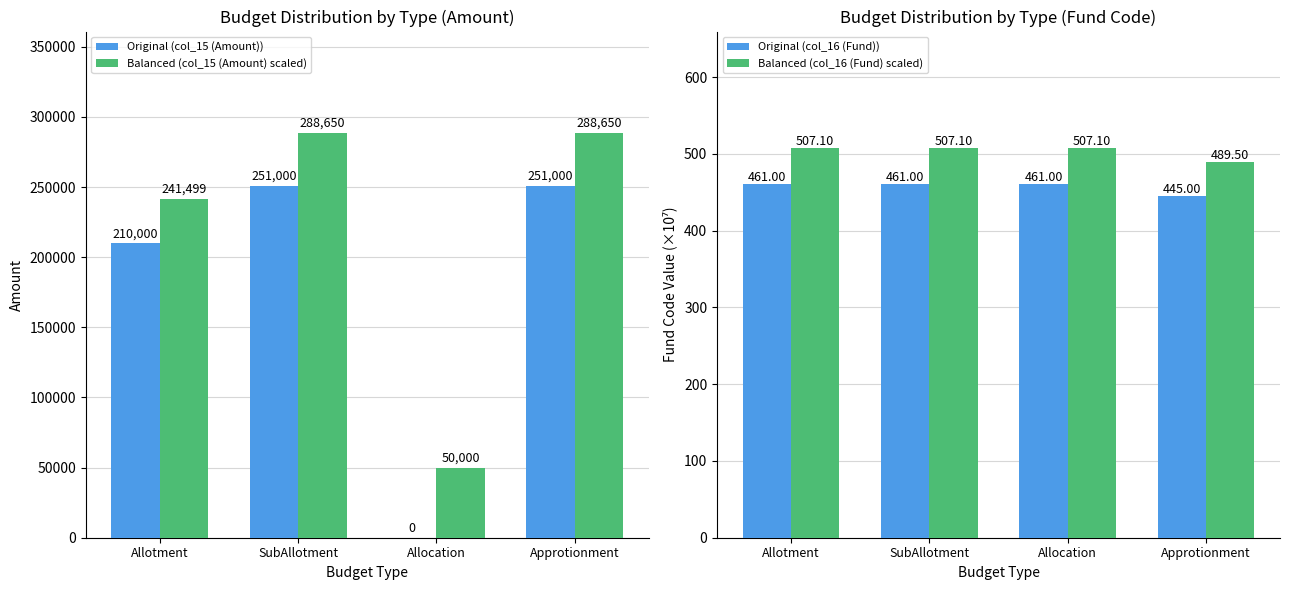

What is the greatest value displayed?

288650.0